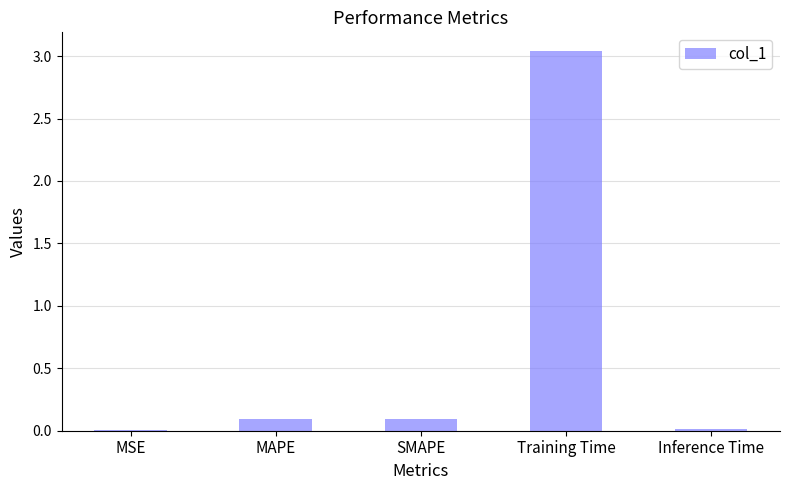

How many series are shown in this chart?

1